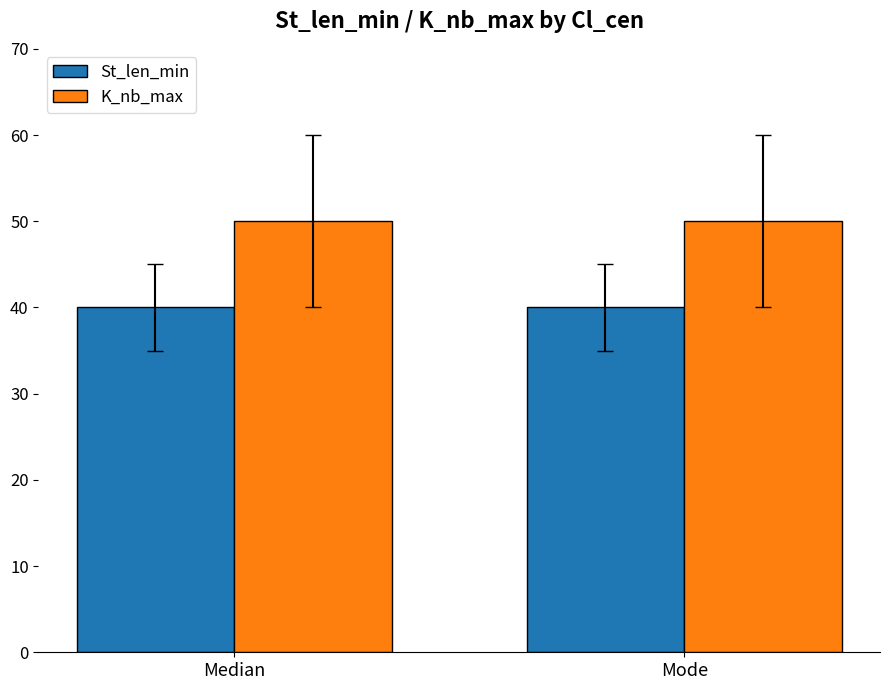

What is the label of the 1st bar from the left?

Median